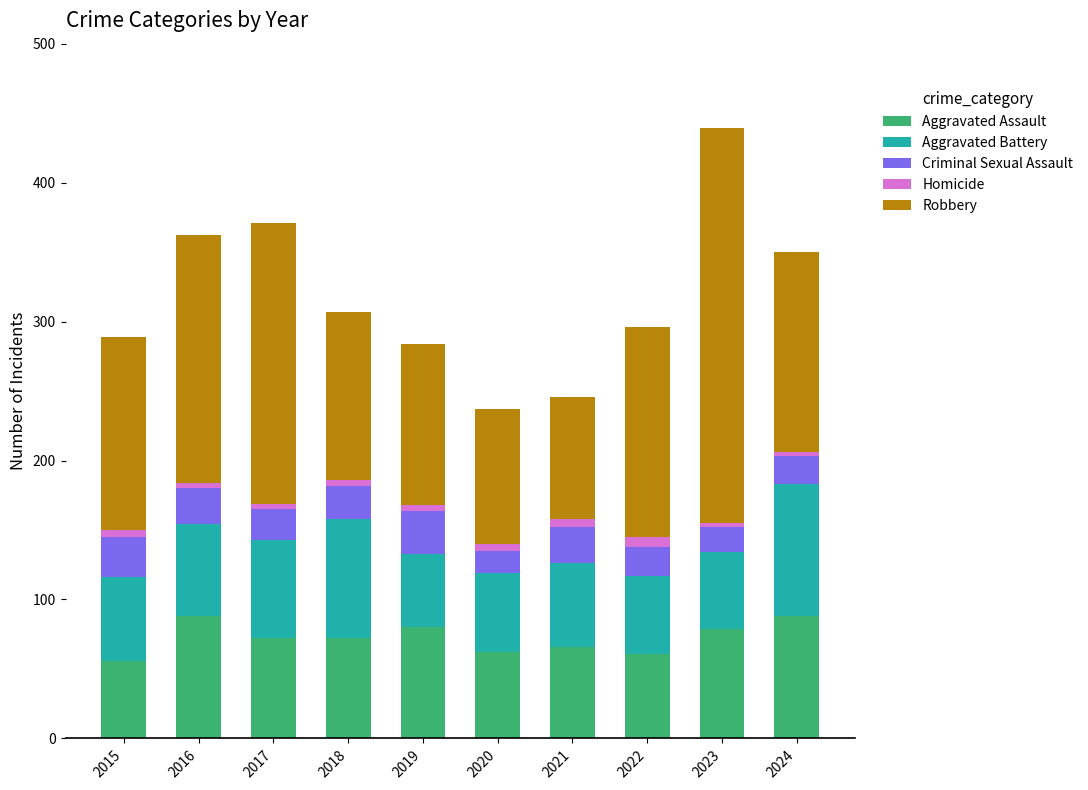

What are all the series names shown in the legend?

Aggravated Assault, Aggravated Battery, Criminal Sexual Assault, Homicide, Robbery